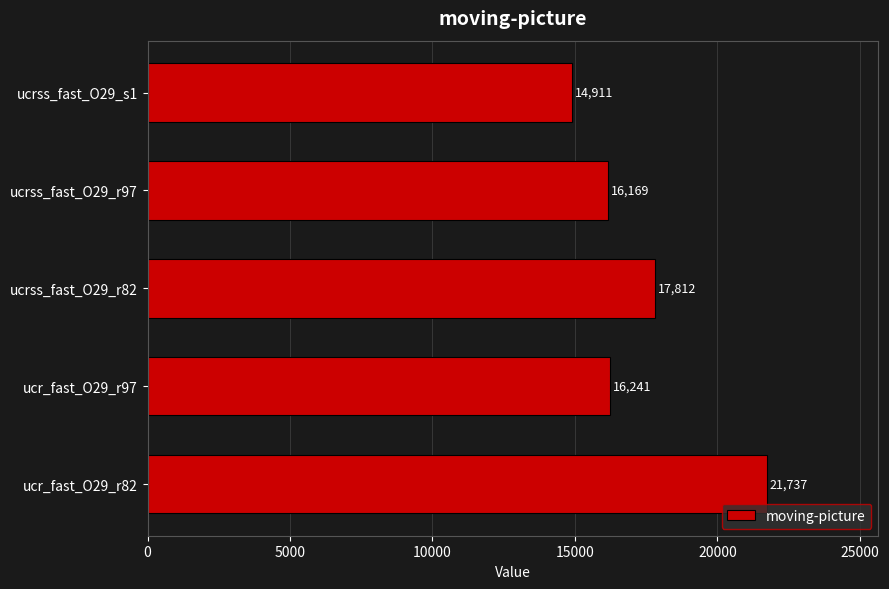

How many values are below 16241?

2